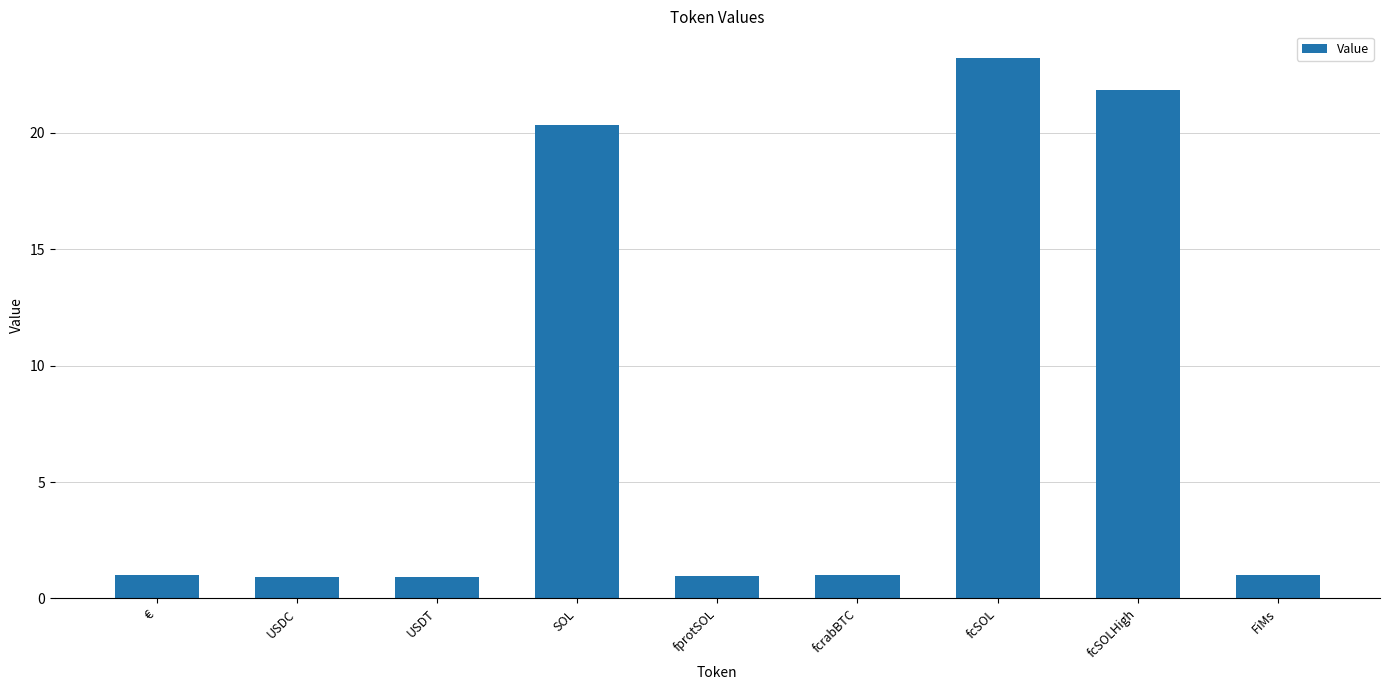

What is the greatest value displayed?

23.2